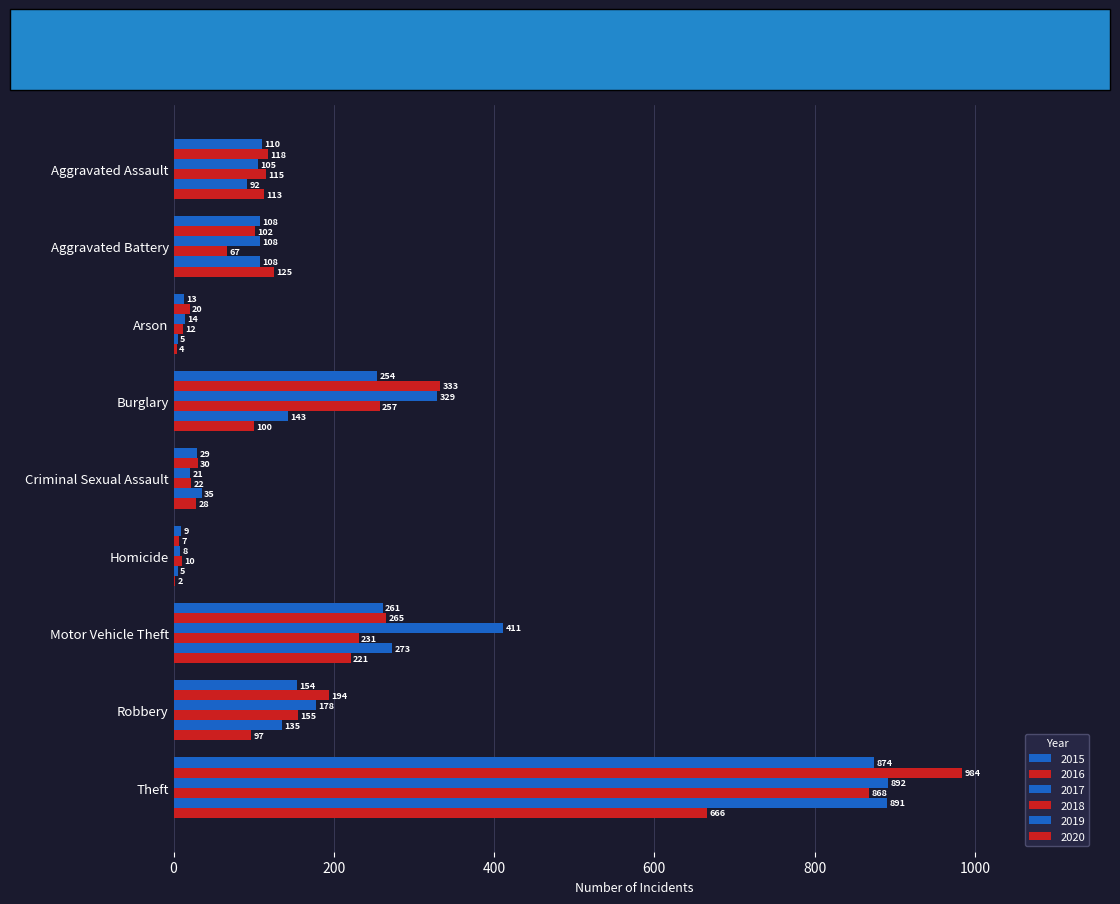

Which series has the largest total across all categories?

2017